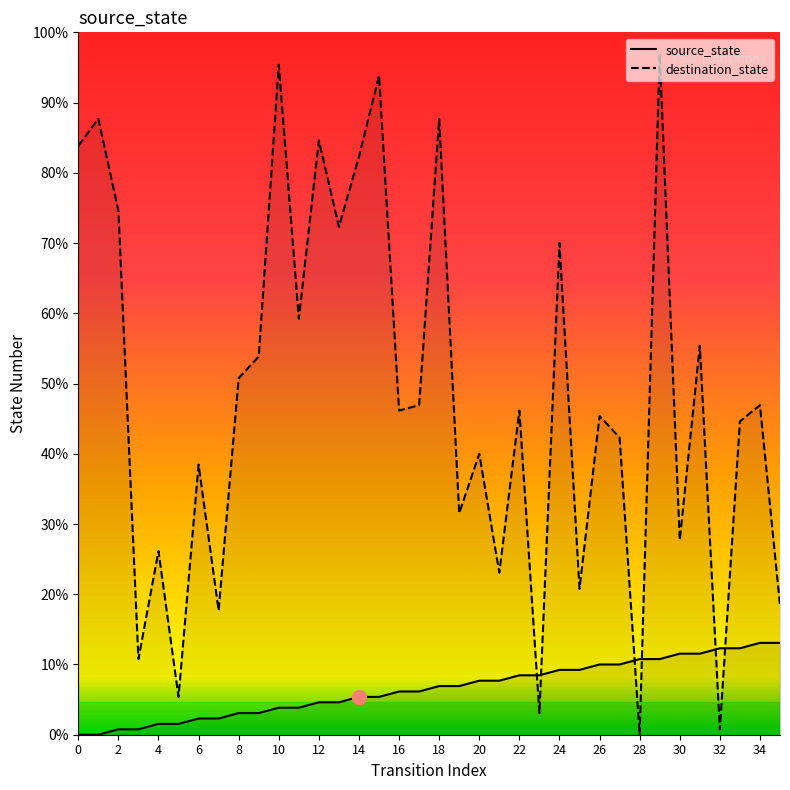

Which series has the widest spread of values?

destination_state